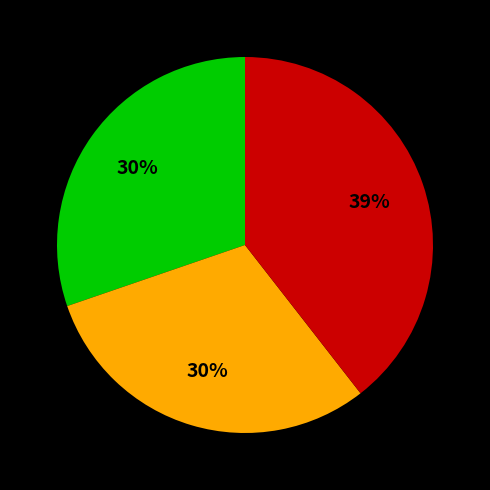

Is there a majority slice in this chart?

No